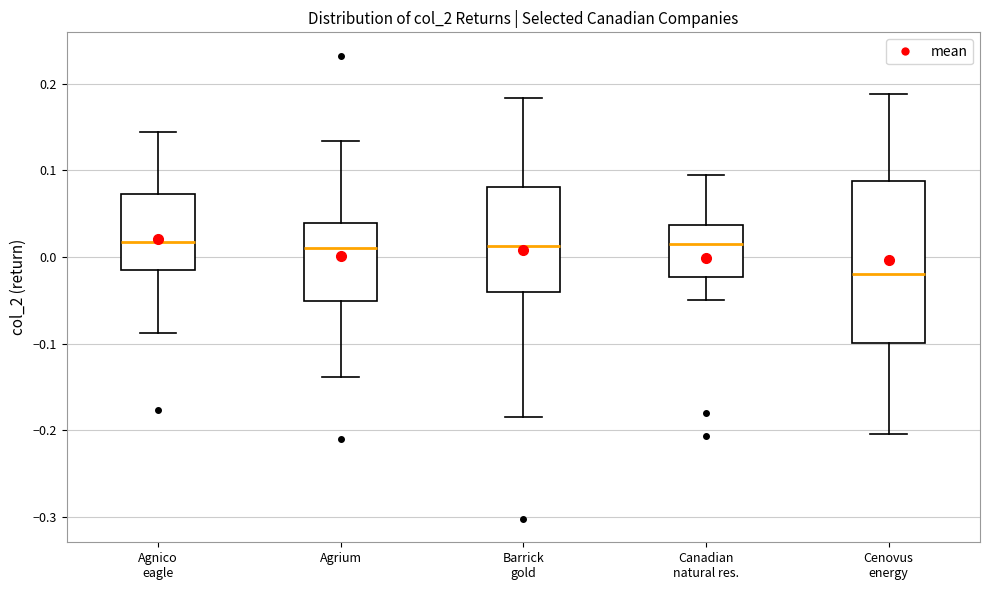

Reading left to right, read every box against the y-axis: the position of its median line, the range the box covers, and the ends of its whiskers. The values are not printed on the chart, so give them approximately, as read against the axis.

Agnico eagle: median 0.02, box -0.02 to 0.07, whiskers -0.09 to 0.14
Agrium: median 0.01, box -0.05 to 0.04, whiskers -0.14 to 0.13
Barrick gold: median 0.01, box -0.04 to 0.08, whiskers -0.18 to 0.18
Canadian natural res.: median 0.01, box -0.02 to 0.04, whiskers -0.05 to 0.09
Cenovus energy: median -0.02, box -0.10 to 0.09, whiskers -0.20 to 0.19